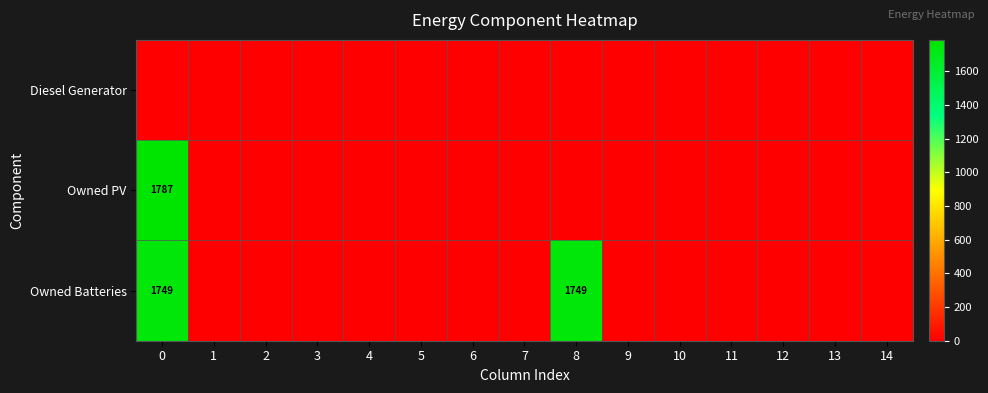

The value of row_1 at 6 is 802. True or false?

False